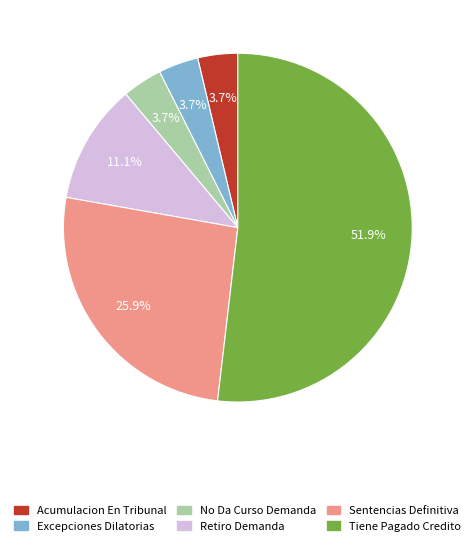

What is the largest slice in the pie chart?

Tiene Pagado Credito